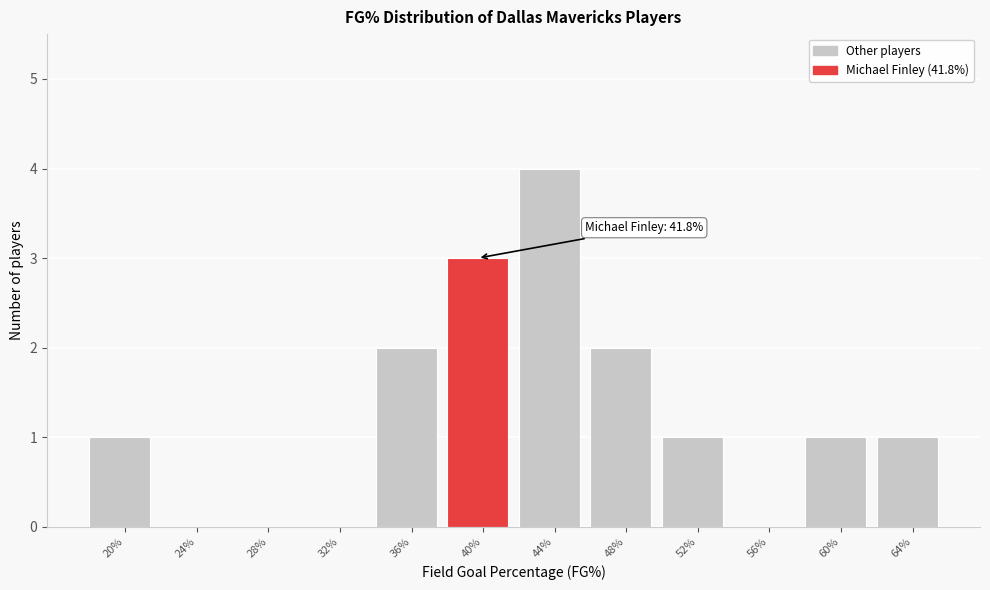

Reading right to left, transcribe all the data shown in this chart.

64%=1	60%=1	56%=0	52%=1	48%=2	44%=4	40%=3	36%=2	32%=0	28%=0	24%=0	20%=1